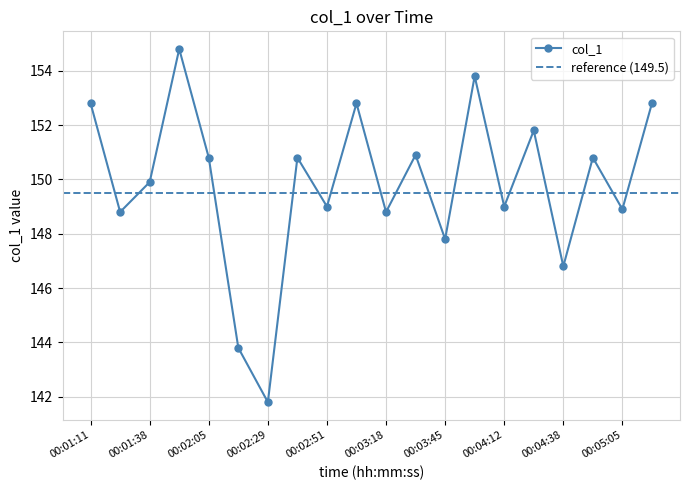

Does the chart have visible grid lines?

Yes